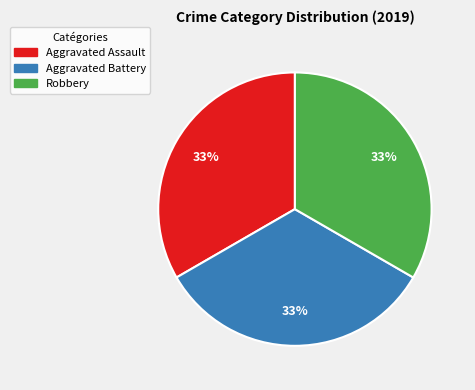

To the nearest percent, what is the average slice percentage?

33%